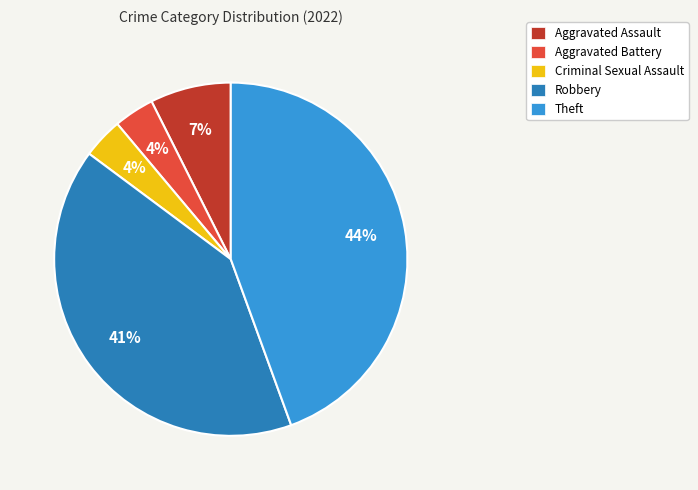

Count the number of slices in the pie.

5